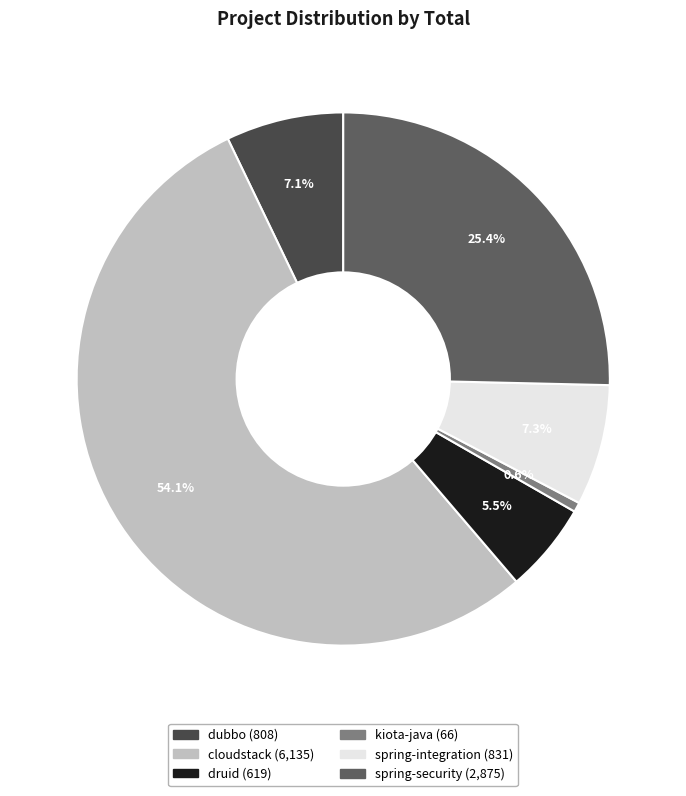

How many segments does this pie chart have?

6